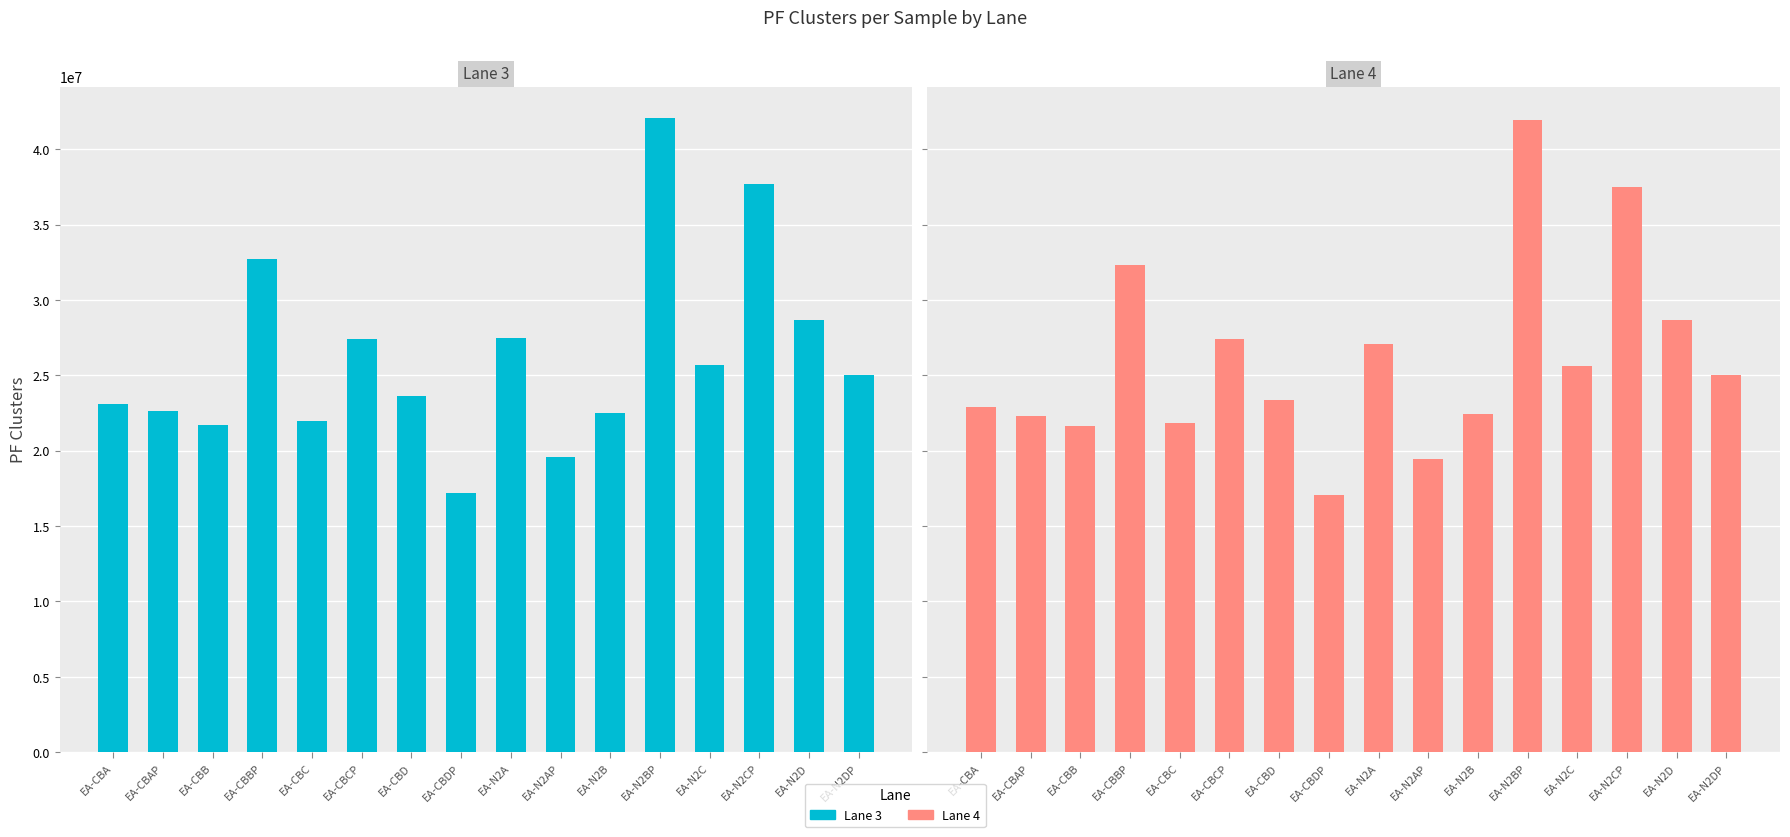

What are all the series names shown in the legend?

Lane 3, Lane 4